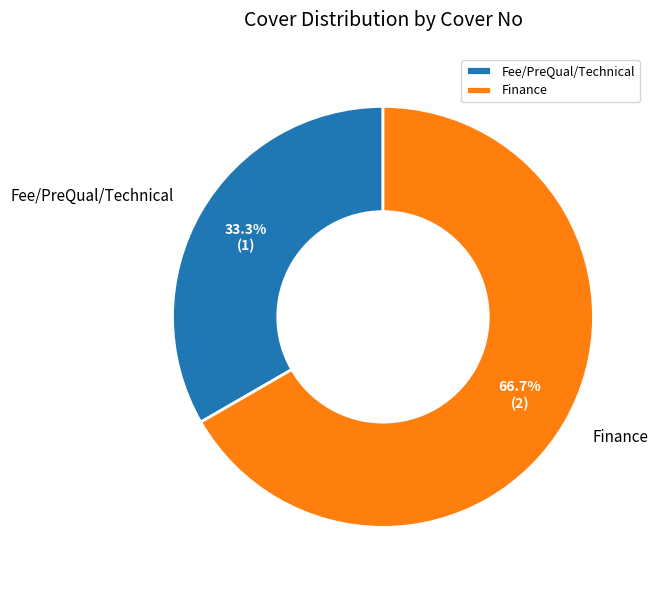

What percentage is the Fee/PreQual/Technical slice, to the nearest percent?

33%